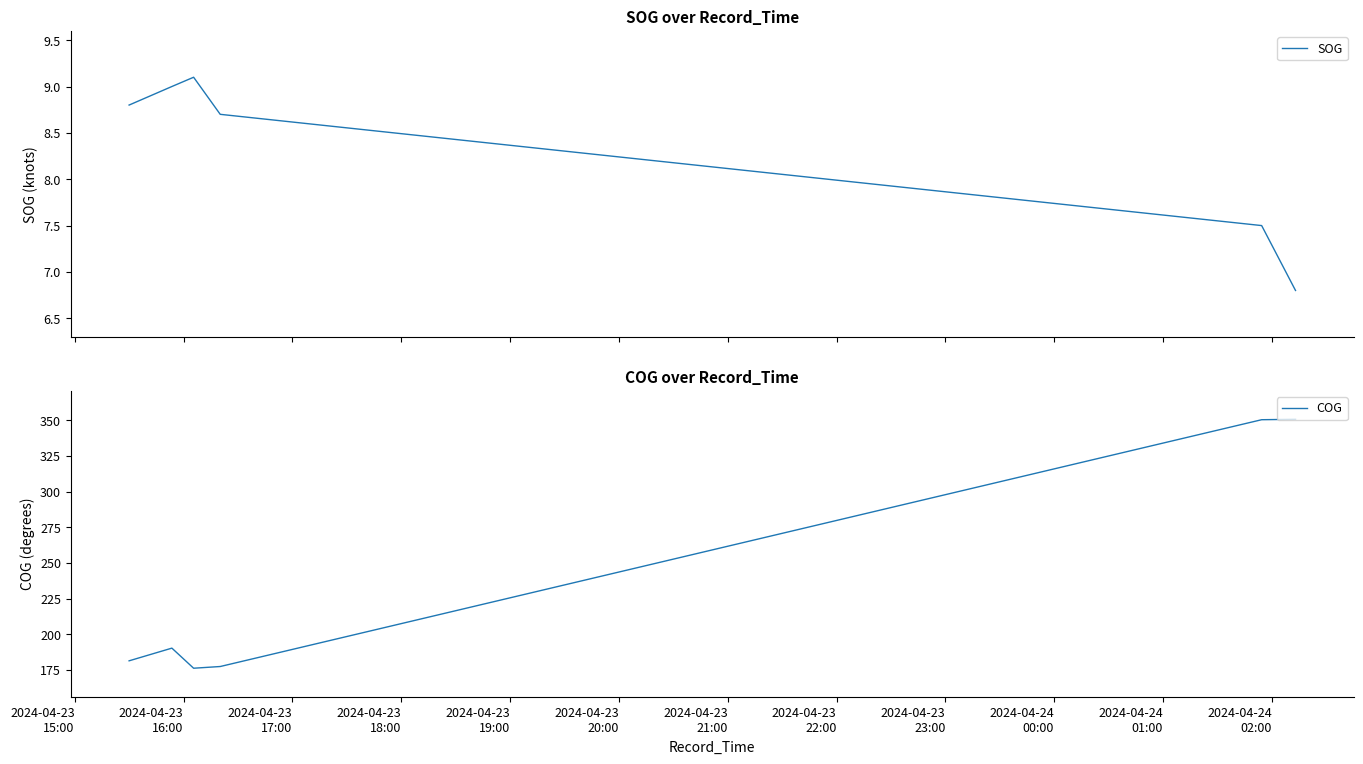

Which series has the largest range (max minus min)?

COG